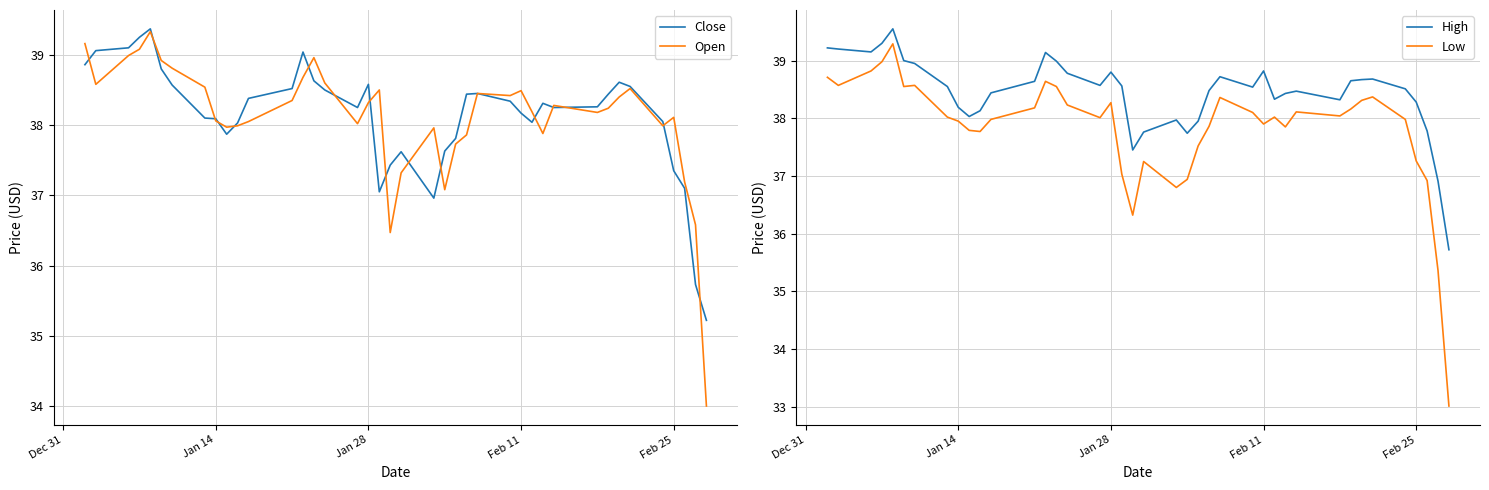

What is the approximate value of High at Jan 14?

38.2